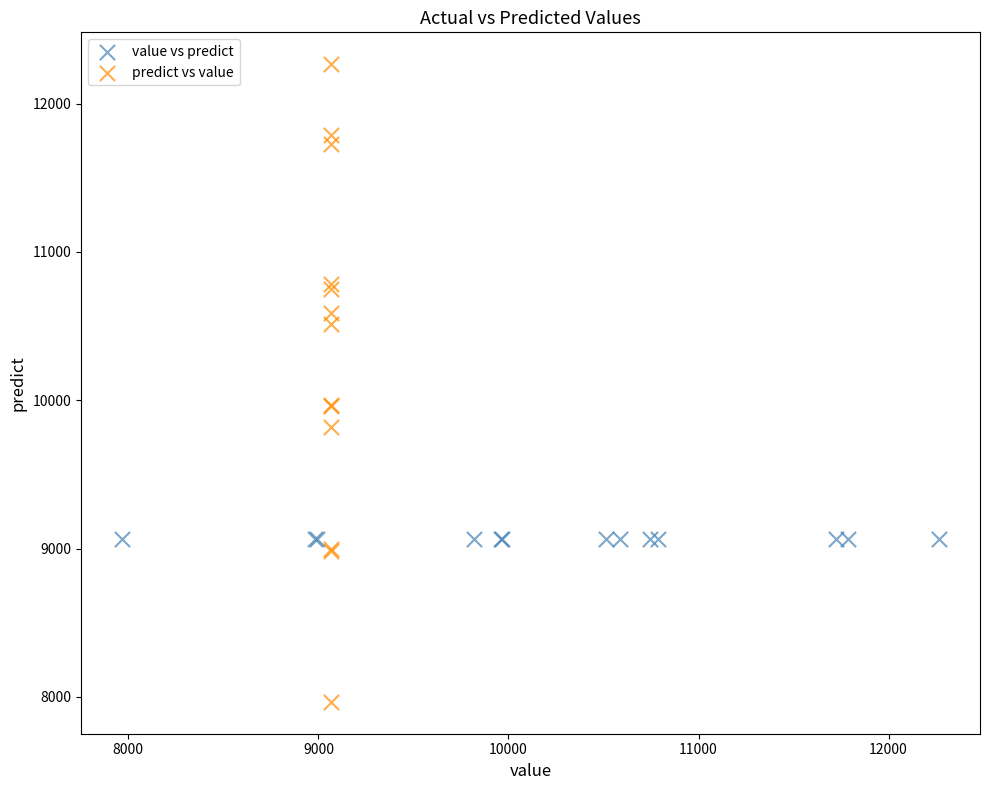

Which series contains the highest Y value?

predict vs value